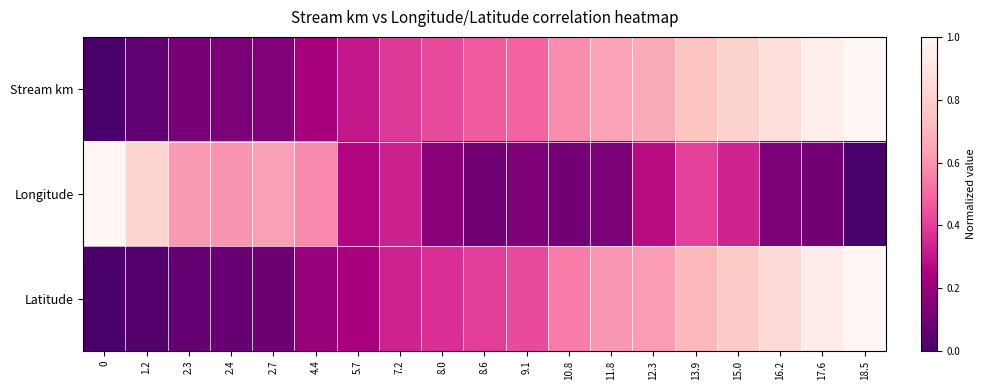

Which series has the largest range (max minus min)?

Stream km